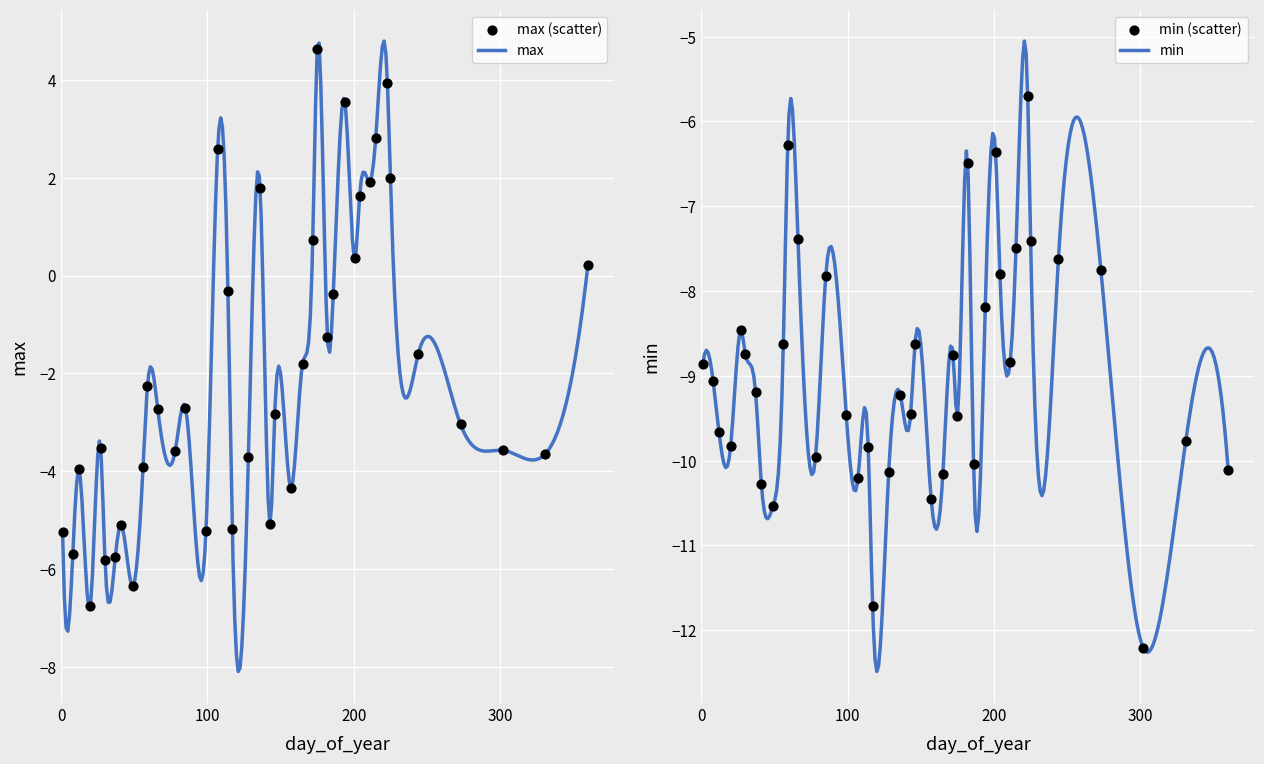

What is the maximum value for max?

4.8